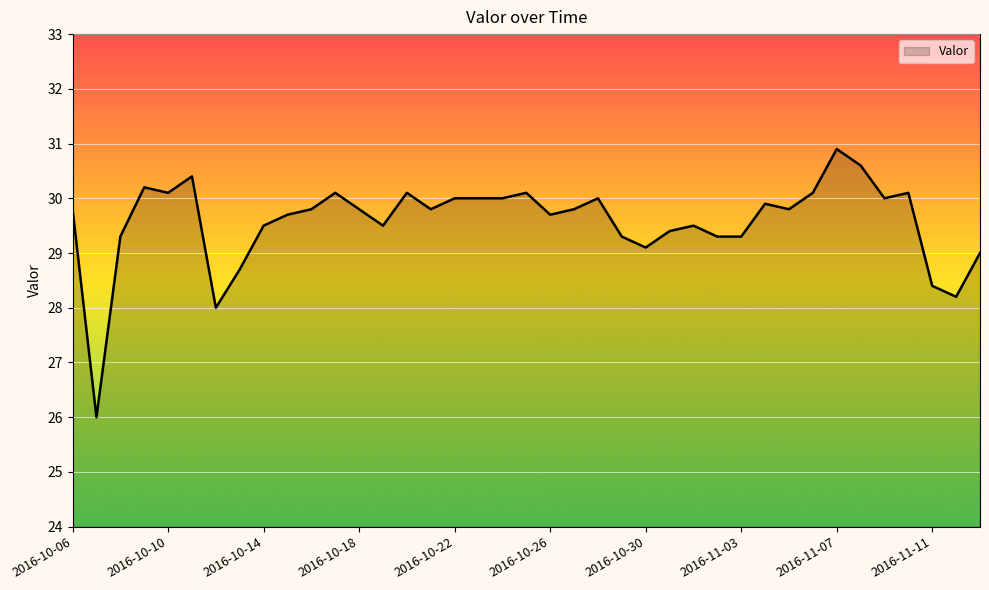

What is the difference between the maximum and second lowest values?

2.9